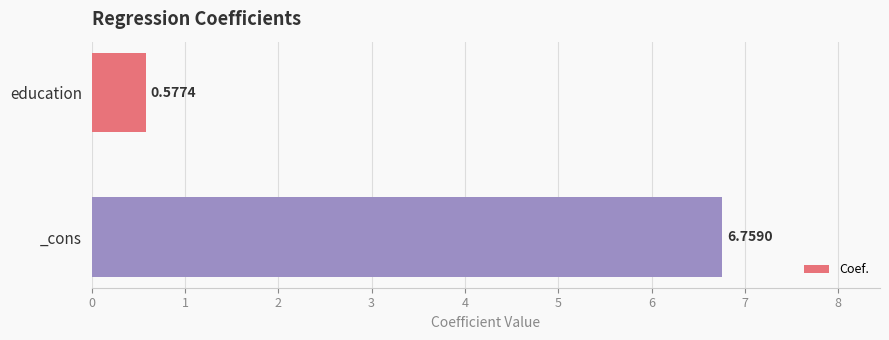

List the labels in order of value, largest first.

_cons, education